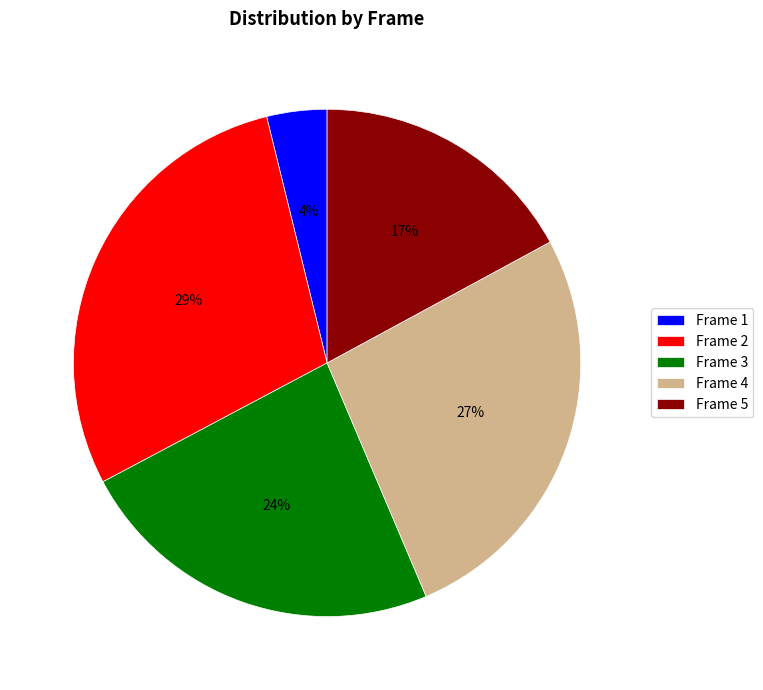

Does Frame 4 represent more than half of the total?

No